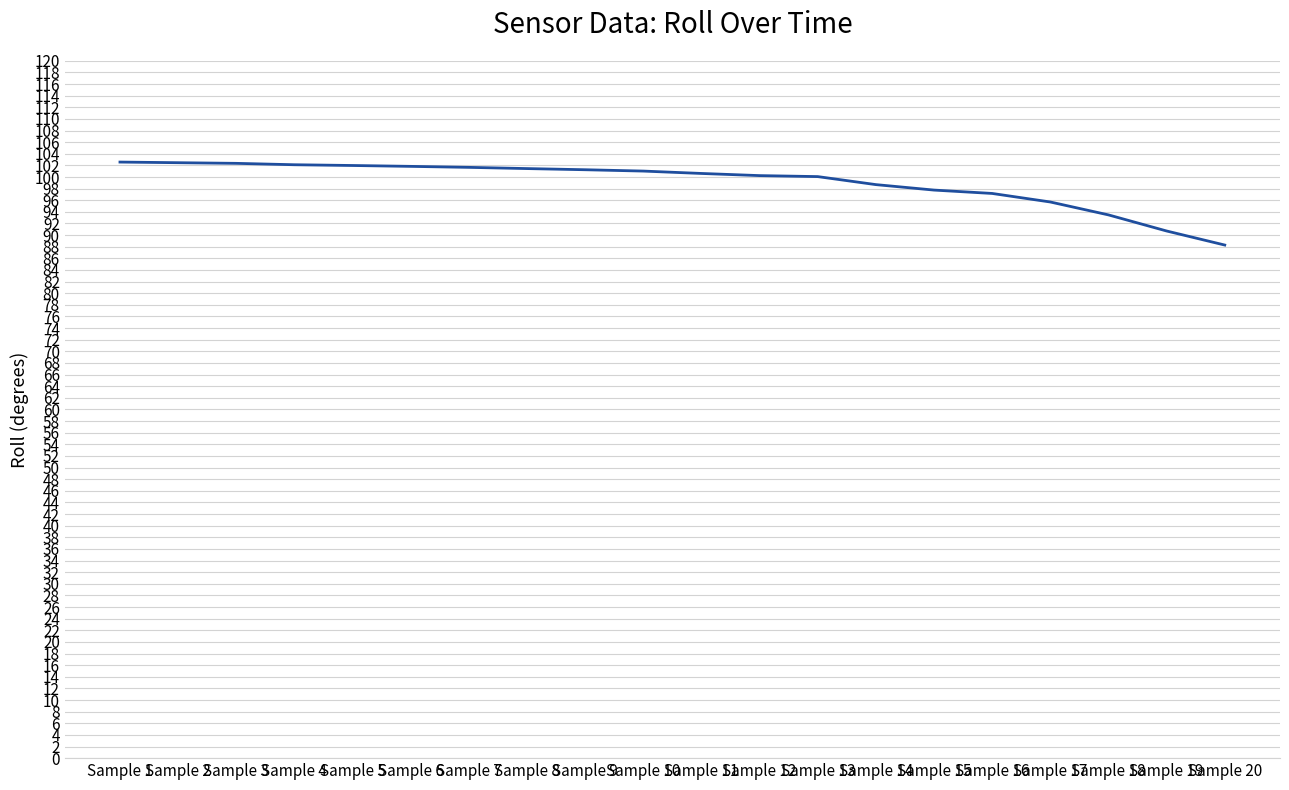

What is the minimum value shown in the chart?

88.3